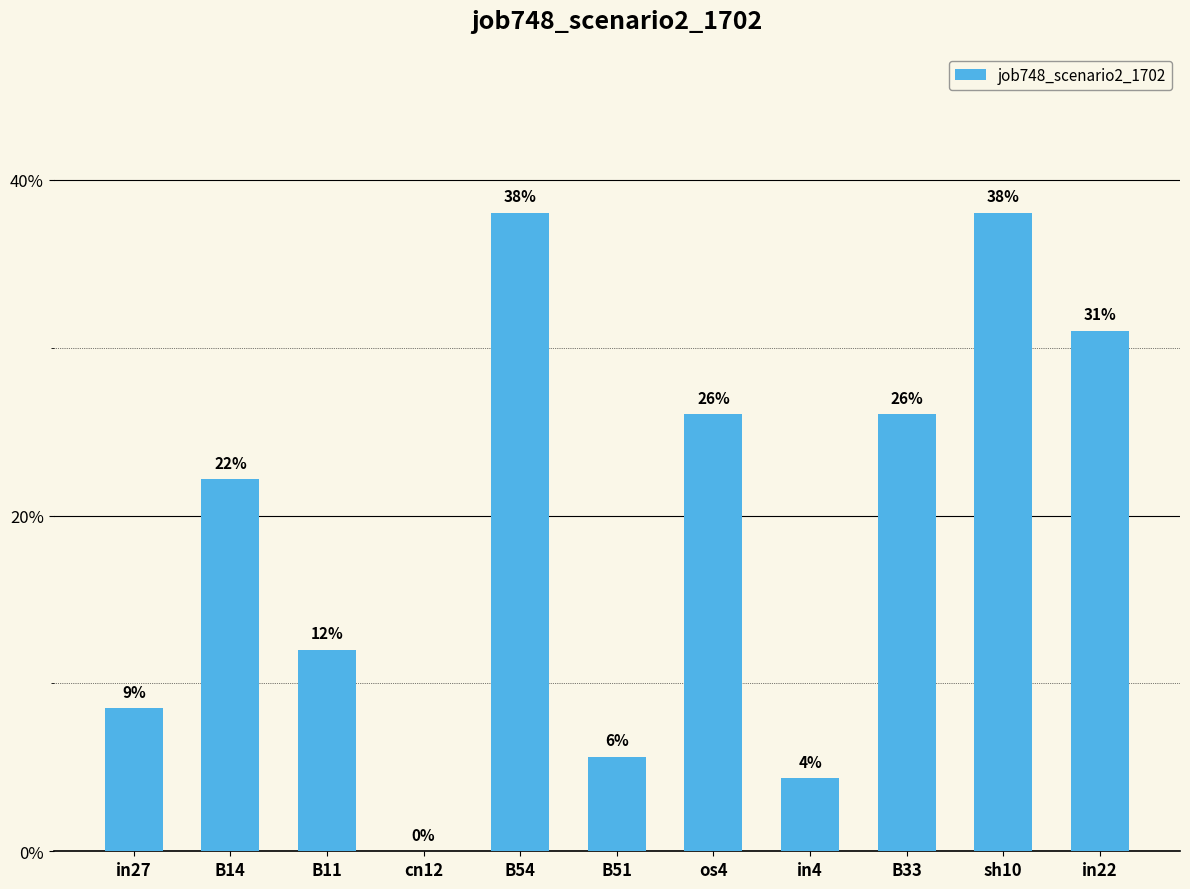

What is the label of the 10th bar from the left?

sh10